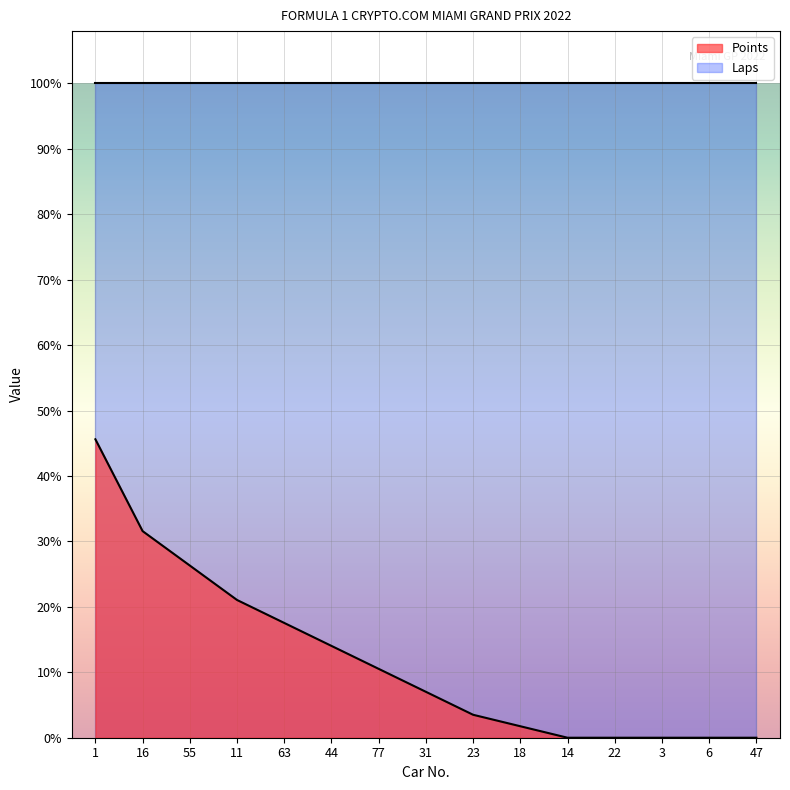

Reading left to right, list all the values displayed in this chart.

1=26	16=18	55=15	11=12	63=10	44=8	77=6	31=4	23=2	18=1	14=0	22=0	3=0	6=0	47=0